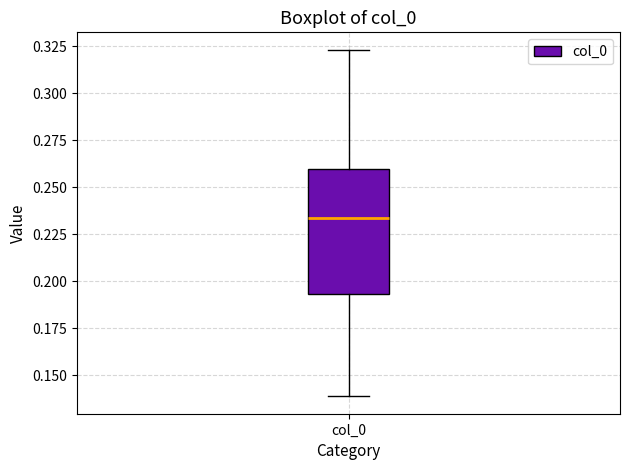

Transcribe this box plot: give where the median line is, the range the box spans, and where the two whiskers end, as read against the y-axis. The values are not printed on the chart, so give them approximately, as read against the axis.

median 0.235, box 0.195 to 0.260, whiskers 0.140 to 0.325